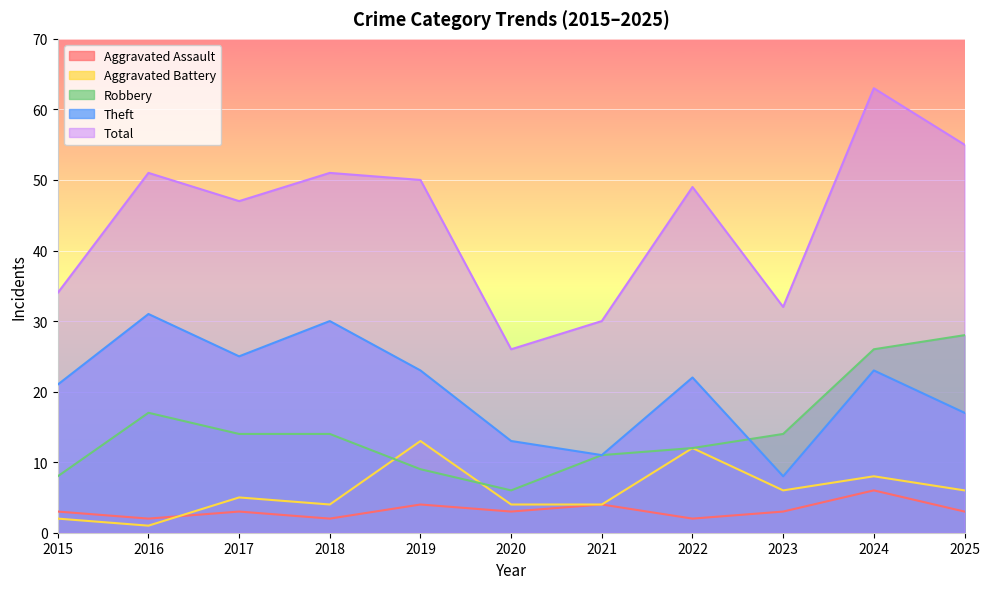

True or false: Aggravated Assault and Theft intersect in this chart.

False